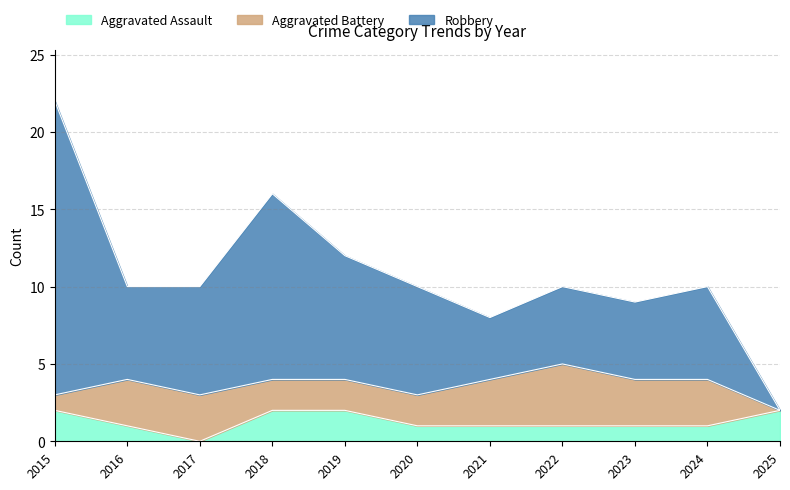

The Aggravated Assault series shows 0 at 2016. True or false?

False